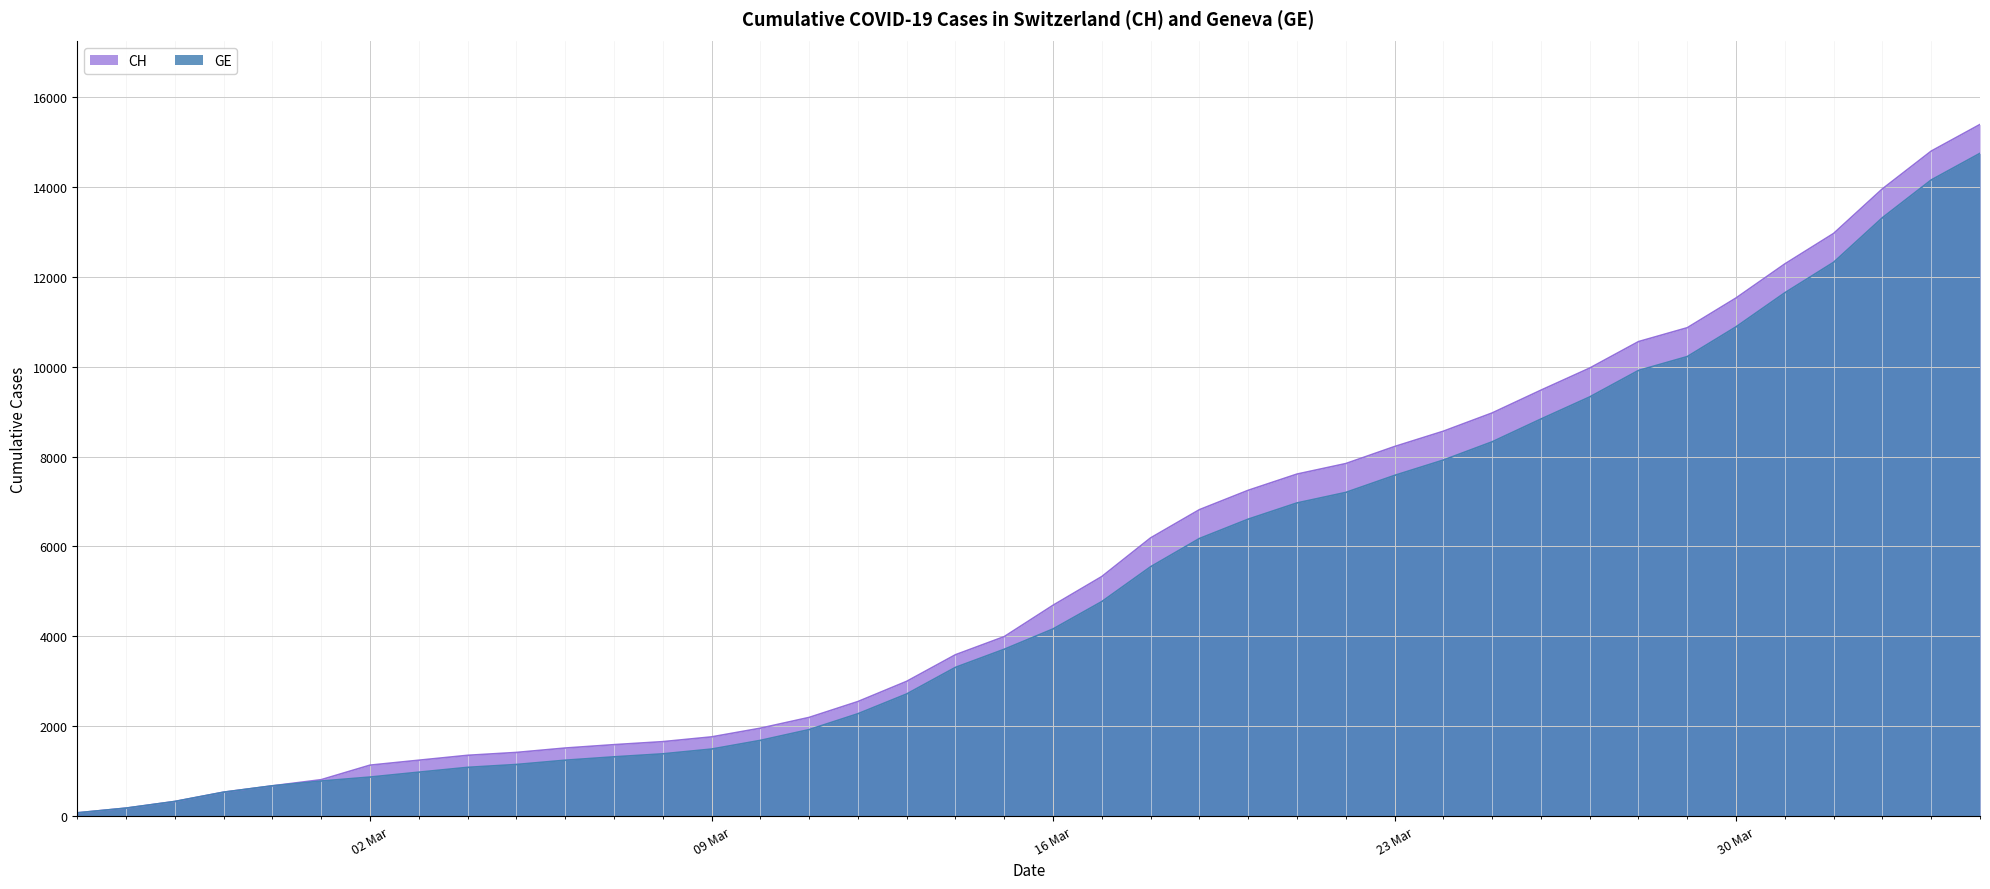

The CH series shows 684 at 2020-03-03. True or false?

False